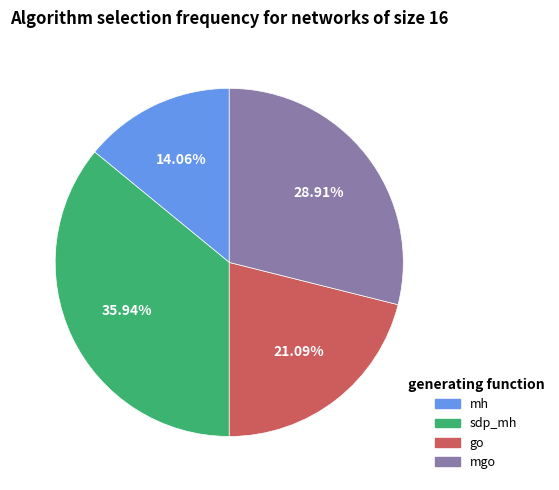

Does any single category account for the majority?

No